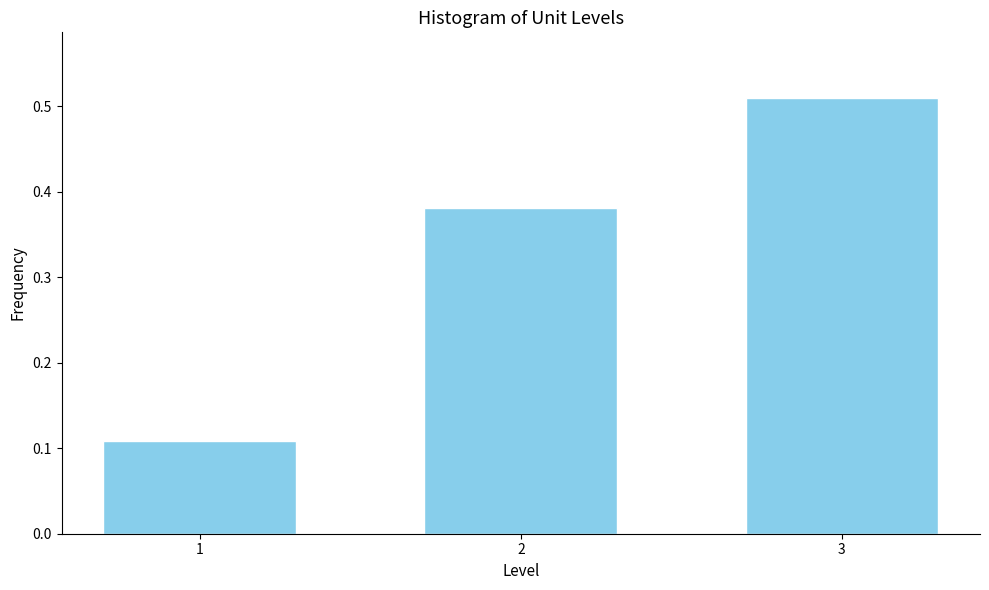

What is the change in value from 1 to 3?

+0.4